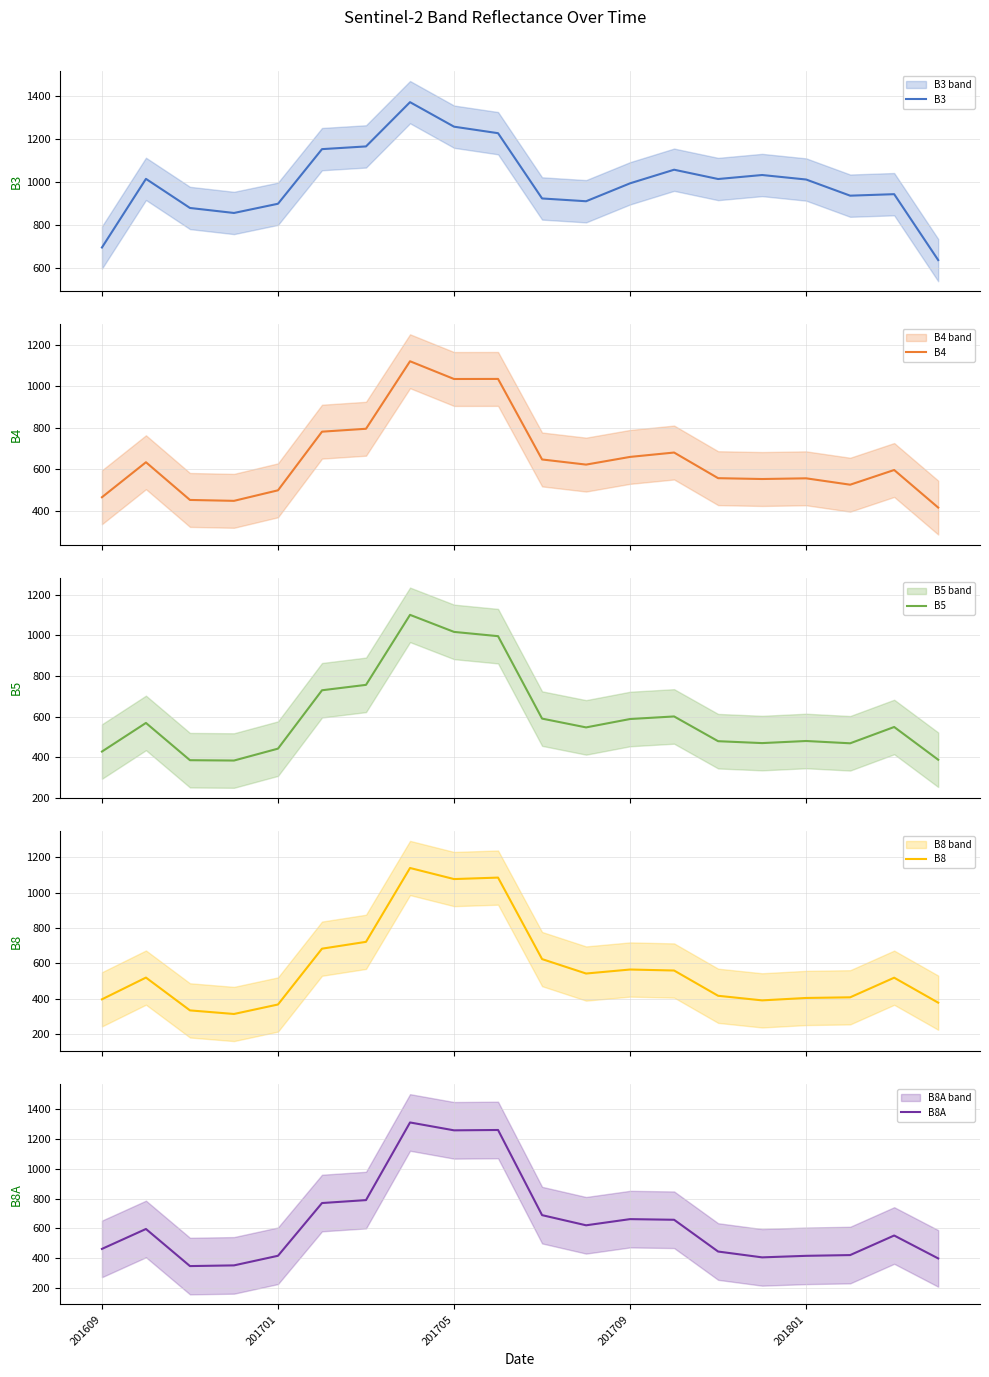

What is the maximum value for B3?

1371.7